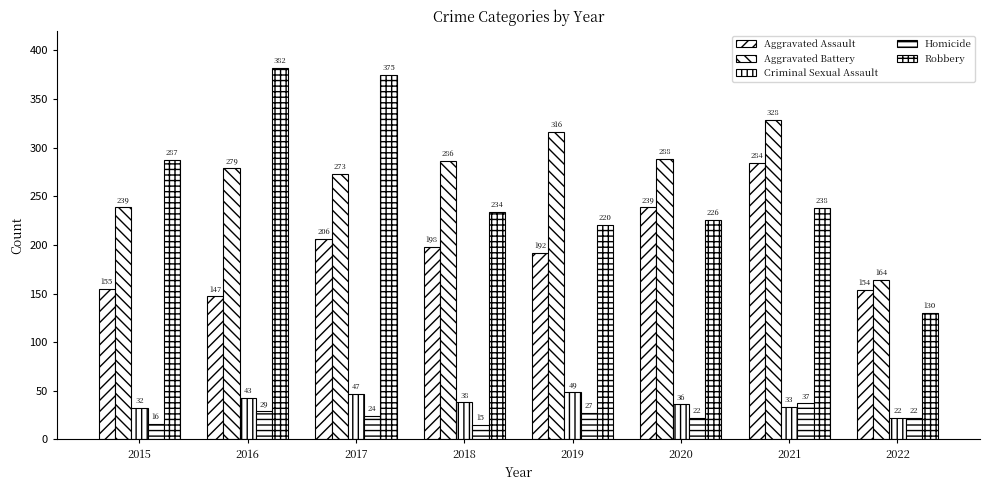

At which label does Aggravated Battery first exceed 286?

2019